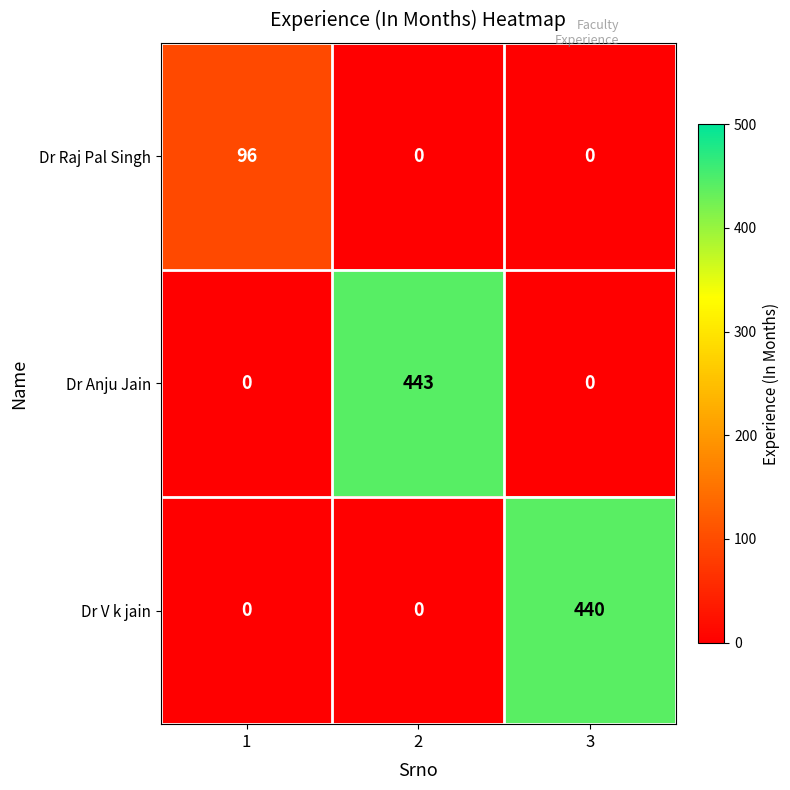

What is the difference between the maximum and minimum values in the Dr V k jain series?

440